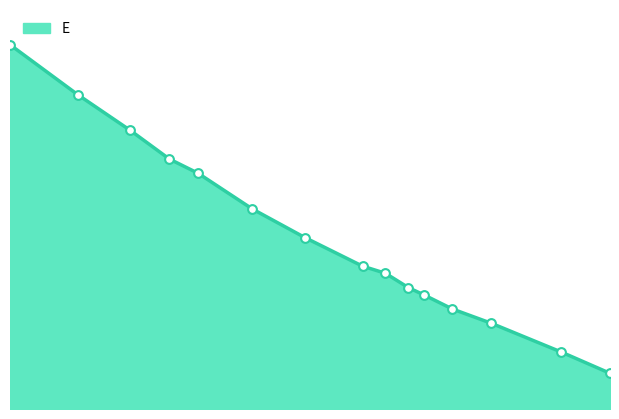

What is the change in value from 1077.0 to 856.0?

+0.3